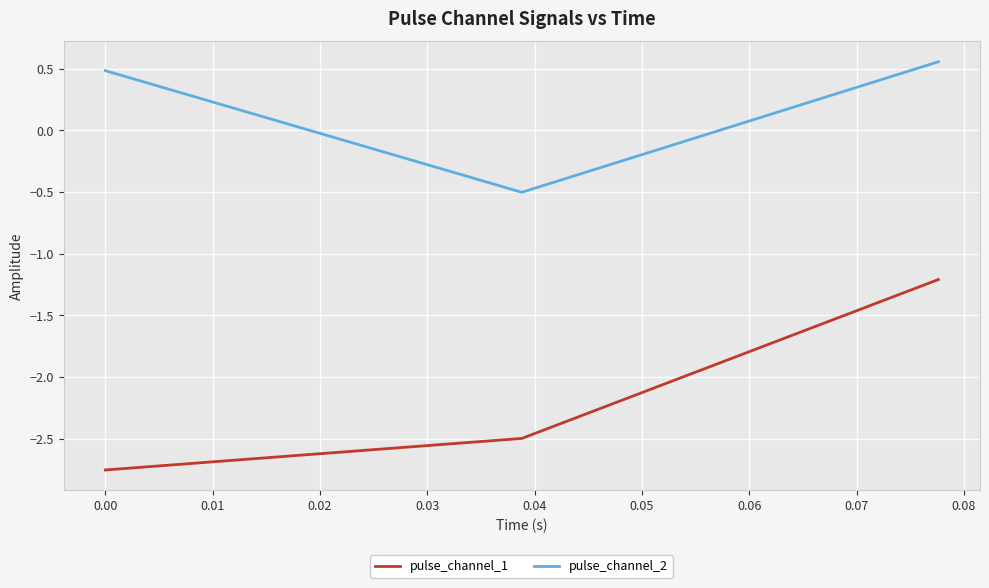

At how many categories does at least one series exceed -2?

3